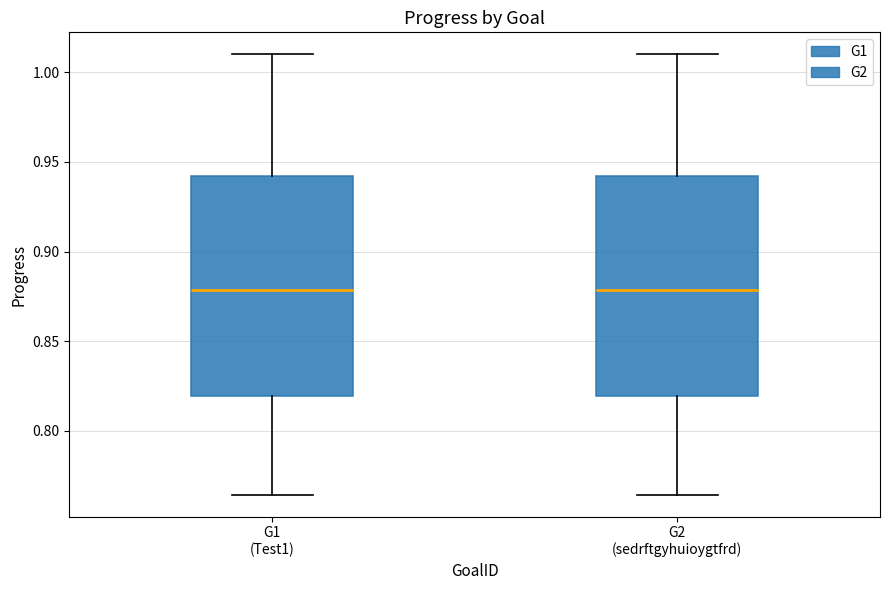

Where does the median line of the box for G1 (Test1) sit on the y-axis? The values are not printed on the chart, so give them approximately, as read against the axis.

0.880